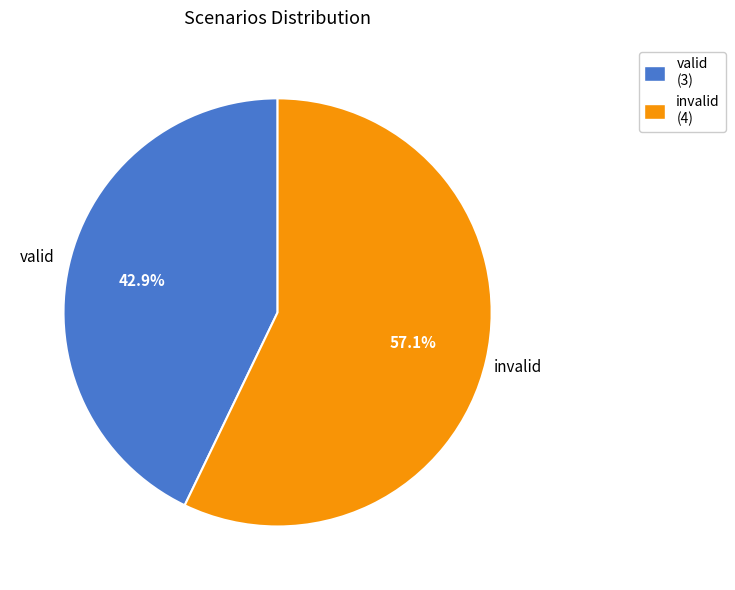

Approximately how many times larger is the value at invalid compared to valid?

1.3